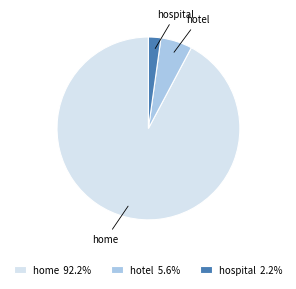

Rank the categories by value from lowest to highest.

hospital, hotel, home